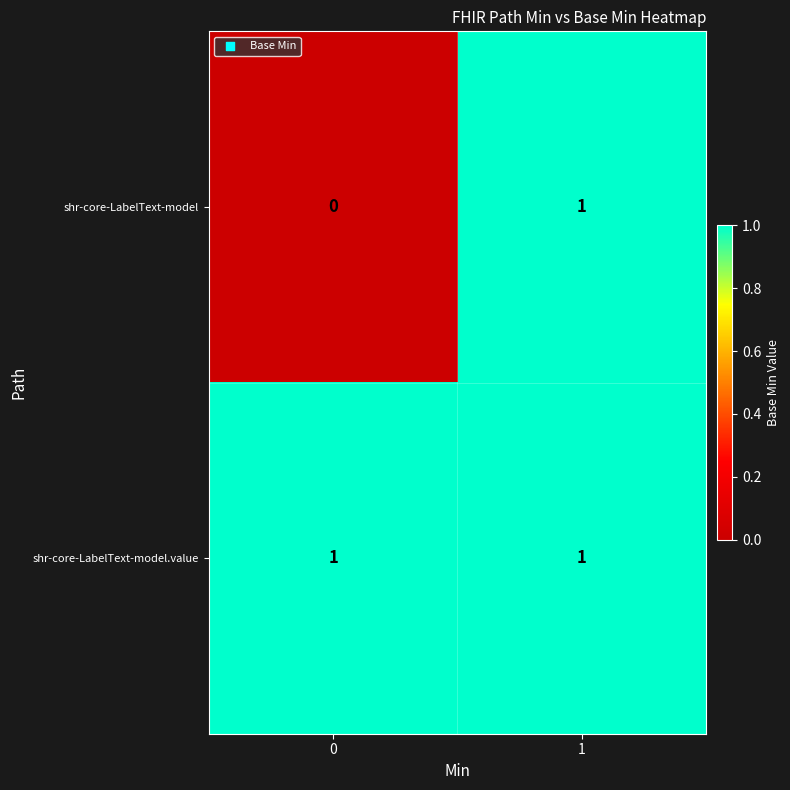

Between 0 and 1, which series saw the biggest shift?

shr-core-LabelText-model